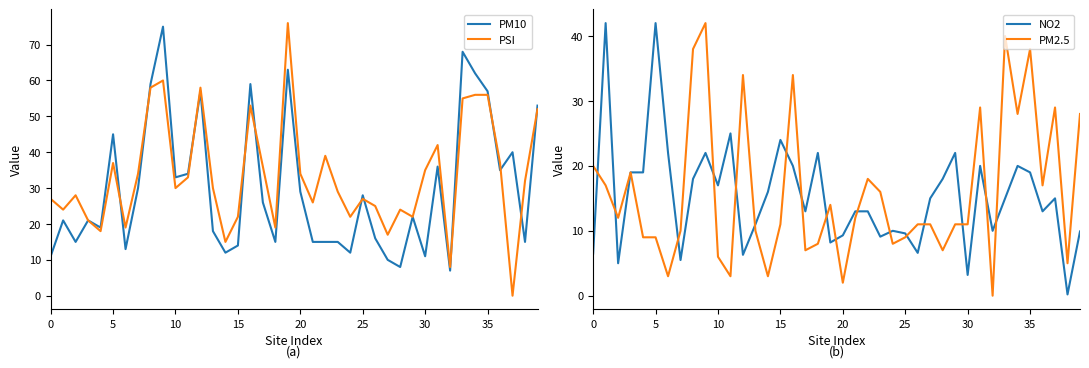

What is the average value of the PSI series?

33